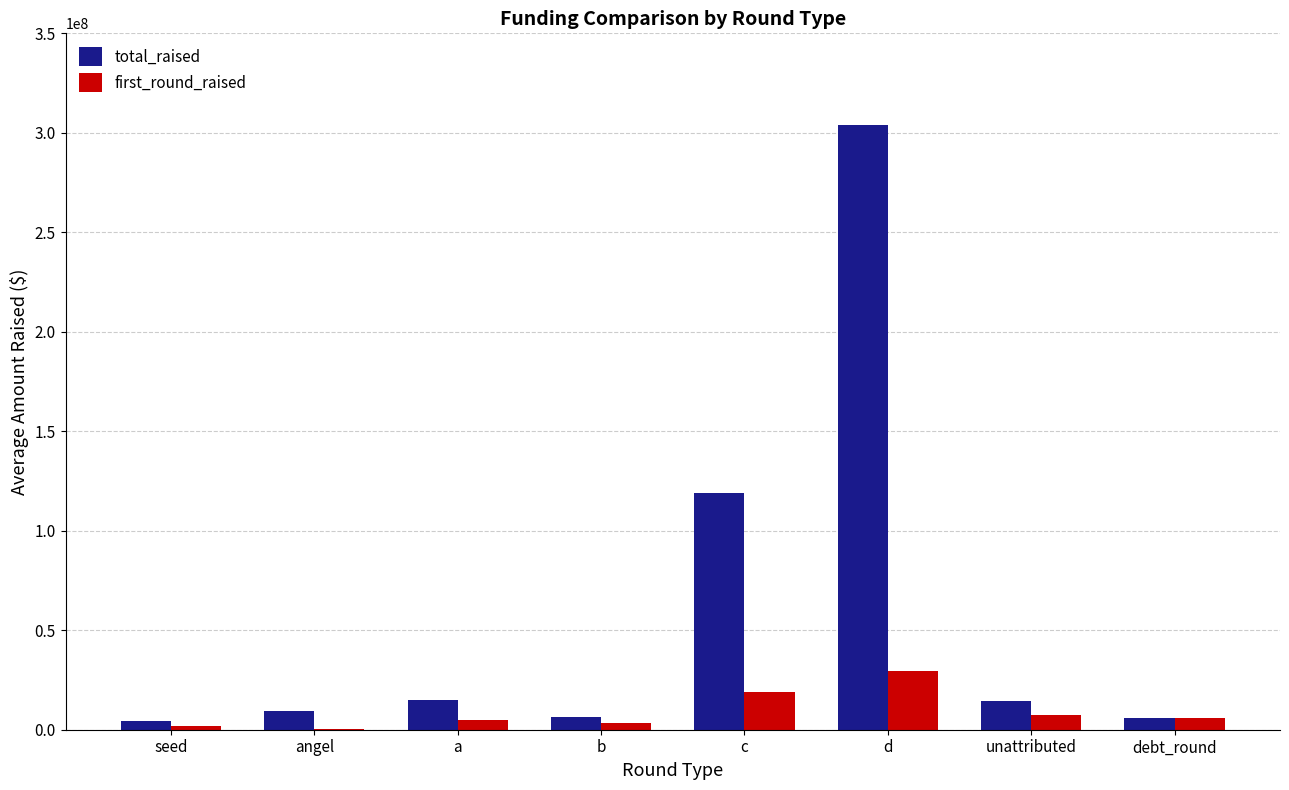

Does the chart contain stacked bars?

No